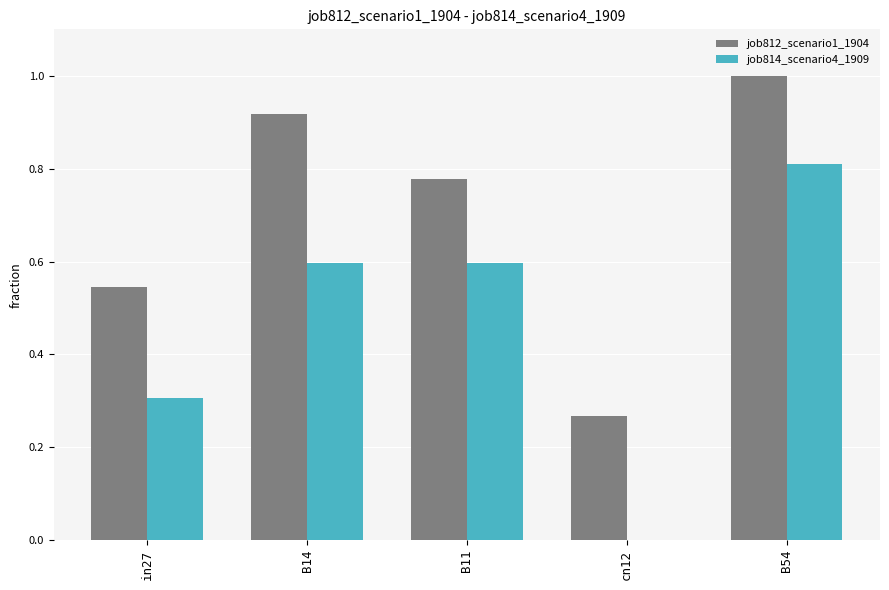

Between B11 and B54, which series saw the biggest shift?

job812_scenario1_1904